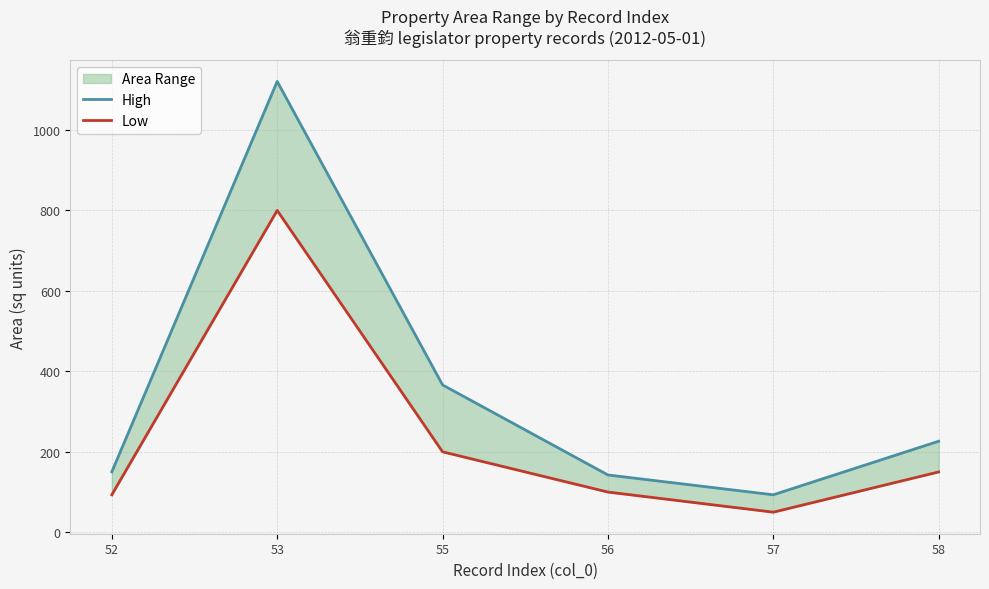

True or false: High and Low intersect in this chart.

False